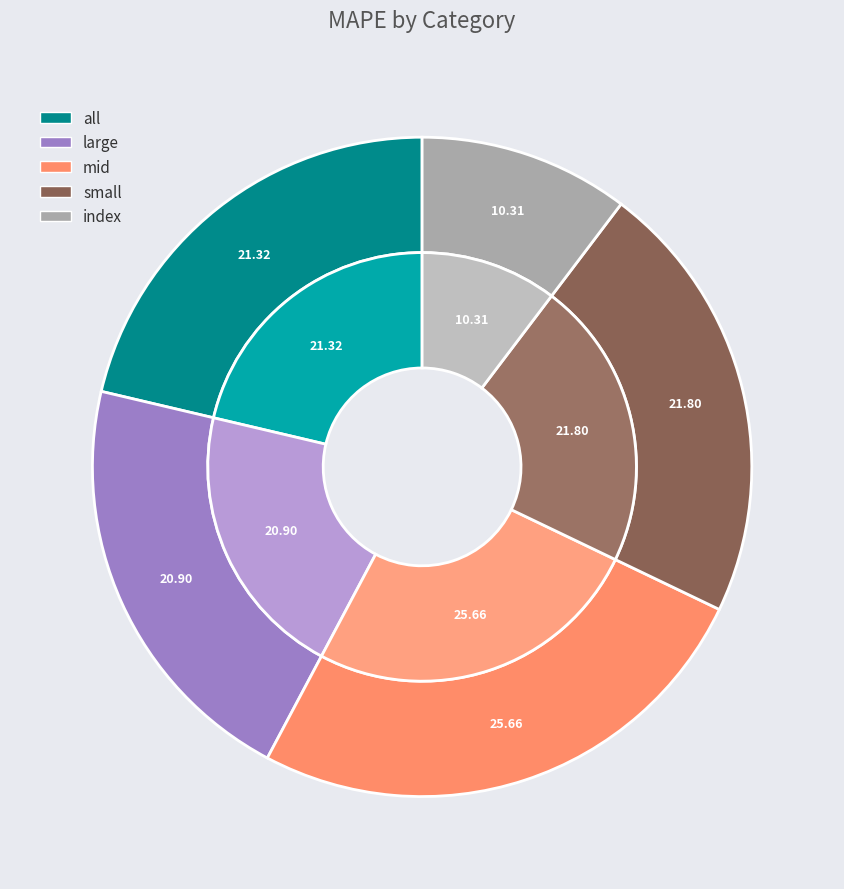

To the nearest percent, what percentage of the pie is all?

21%